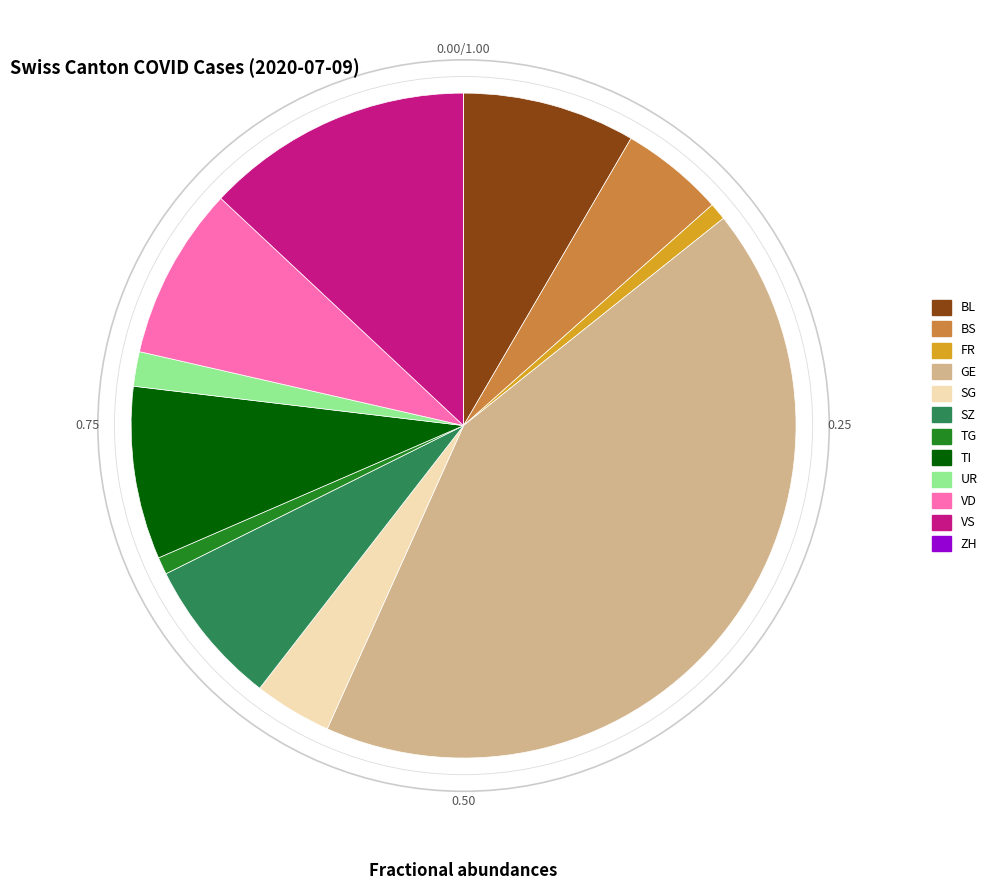

Does any single category account for the majority?

No